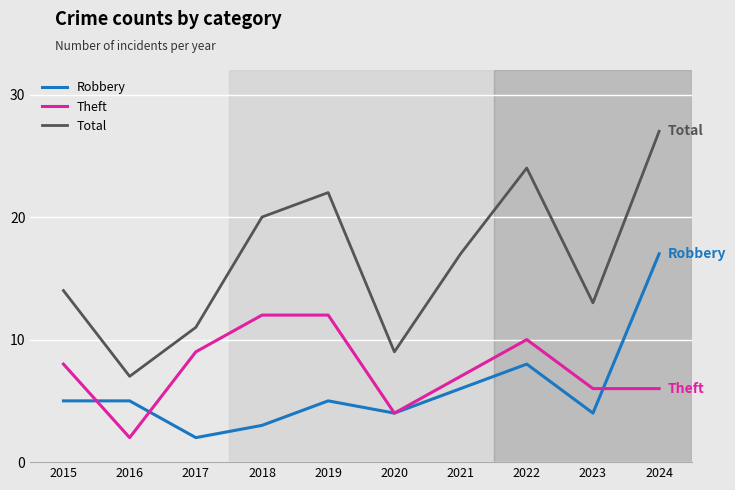

At which category does the chart reach its peak across all series?

2024